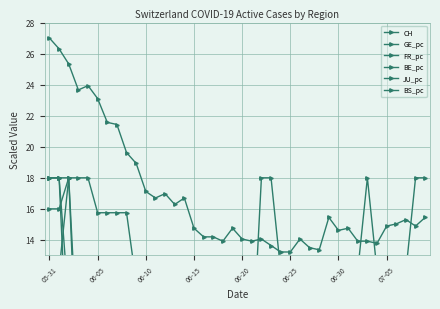

How many values in the GE_pc series are below 11?

20